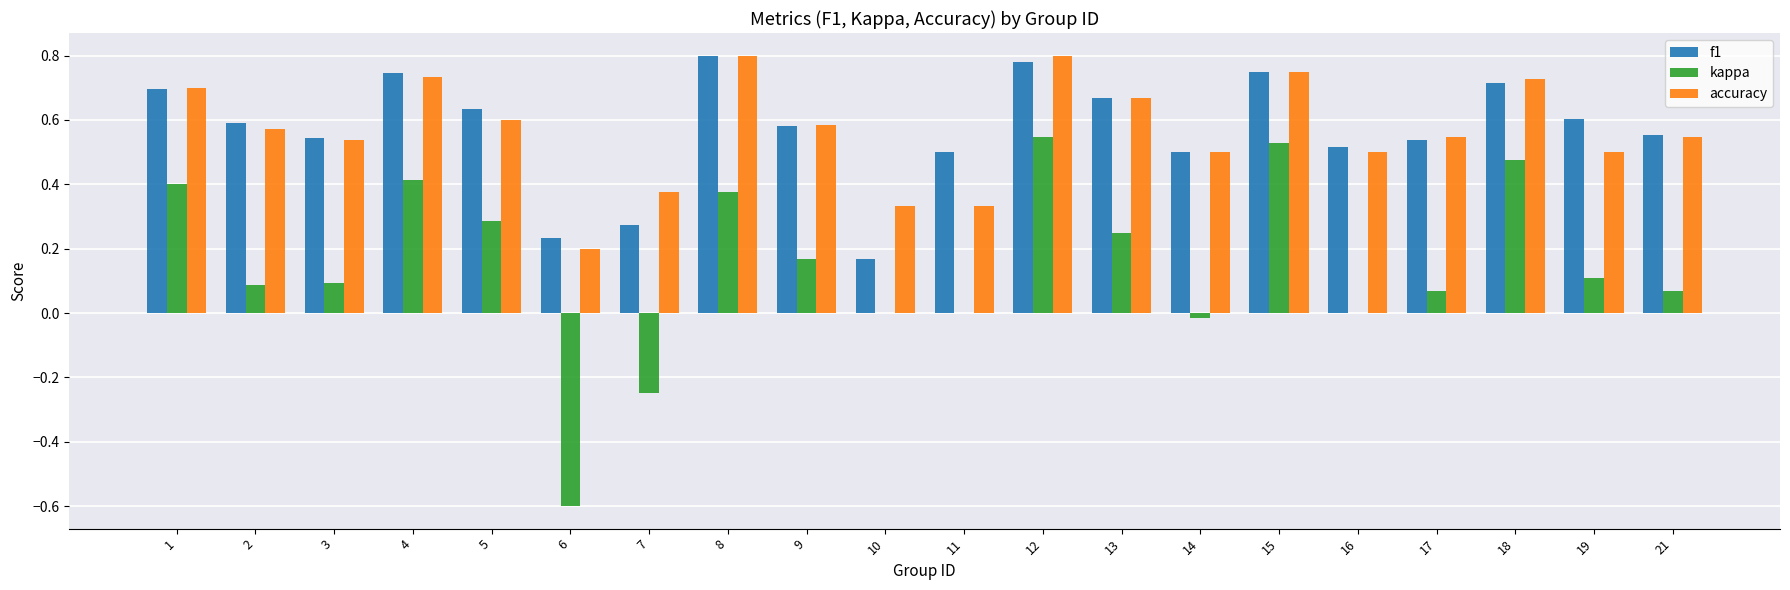

Is it true that accuracy equals 0.5 at 17?

True